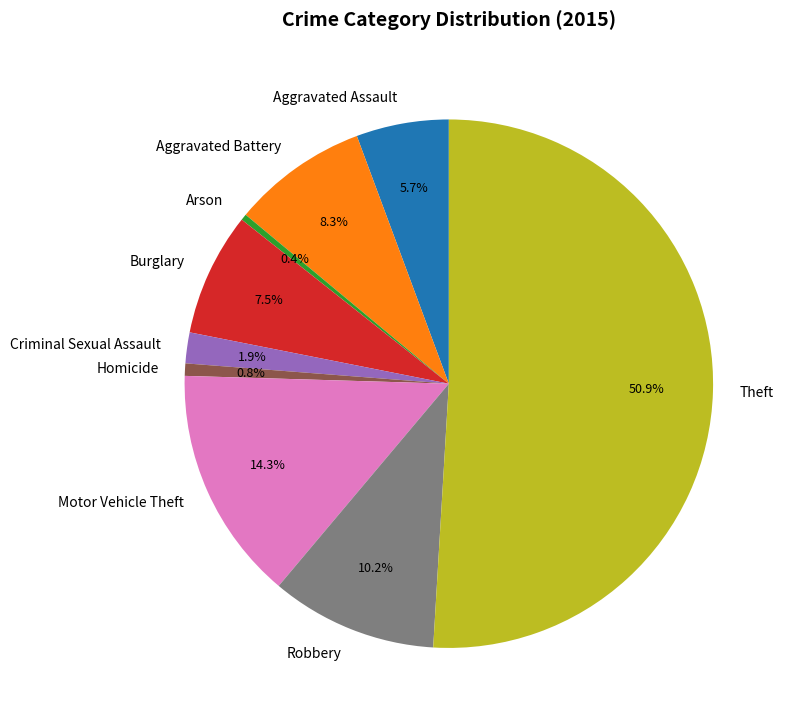

Which category has the biggest portion of the pie?

Theft